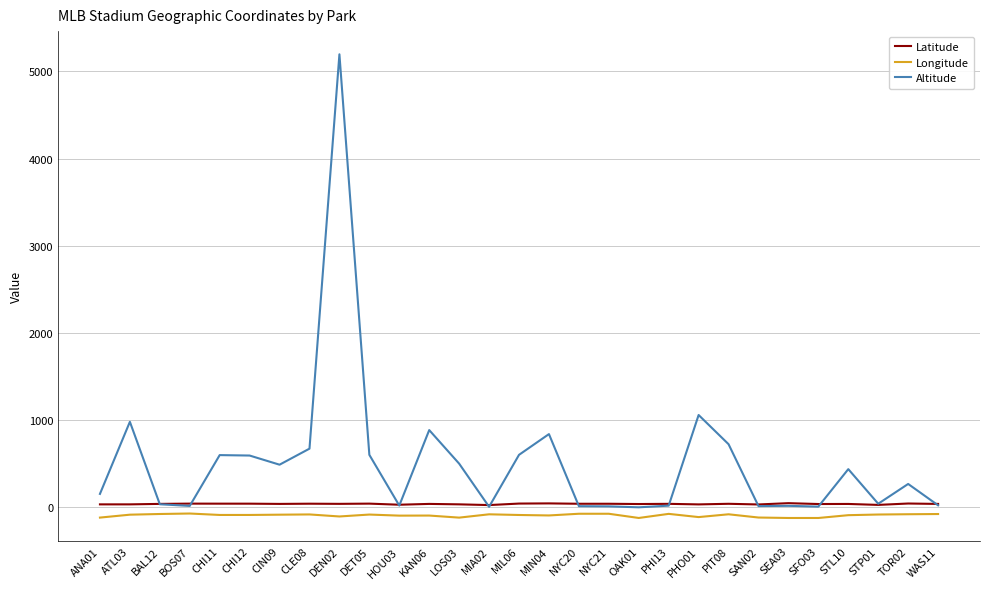

Which series has the largest range (max minus min)?

Altitude